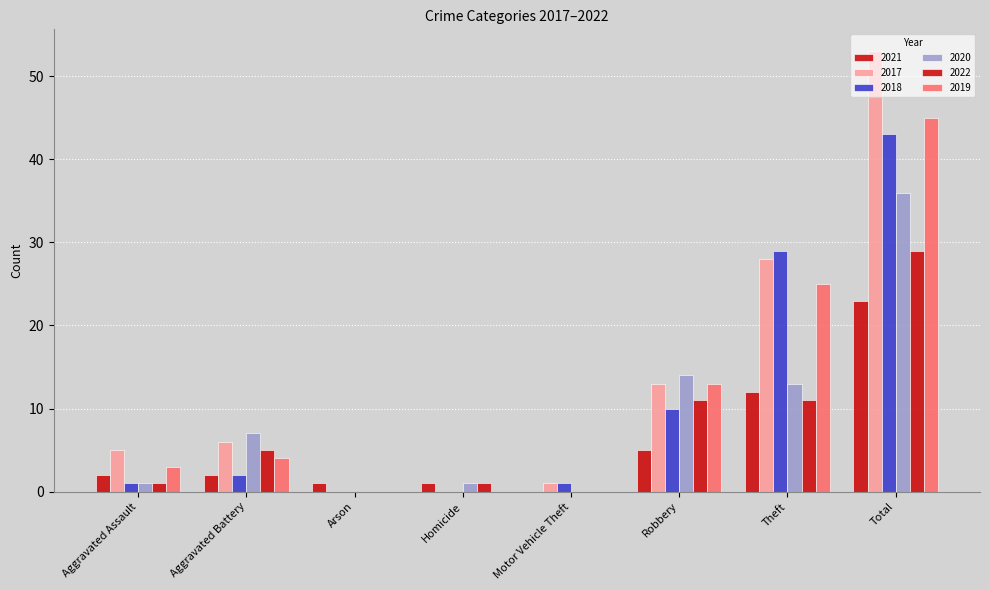

What is the difference between the second highest and second lowest values in the 2018 series?

29